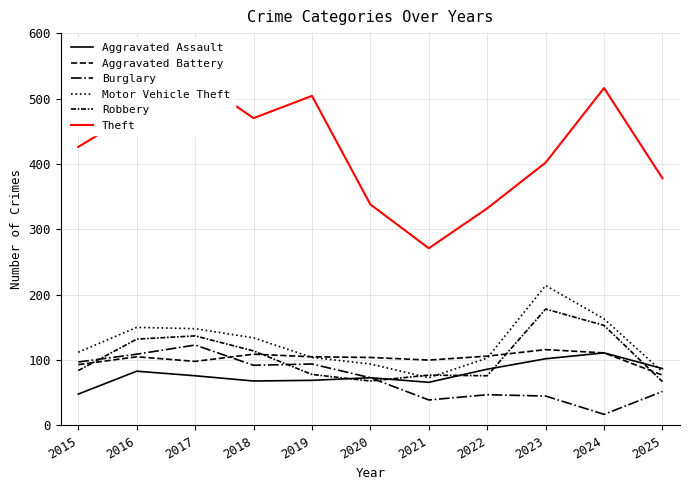

True or false: Burglary and Theft cross at least once.

False